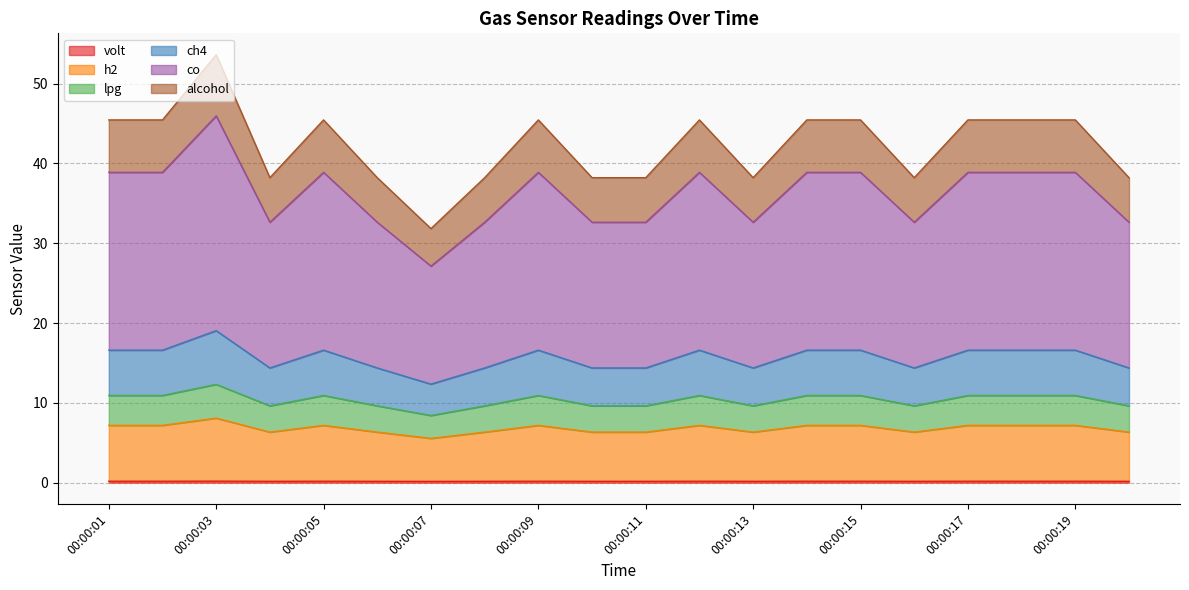

What are all the series names shown in the legend?

volt, h2, lpg, ch4, co, alcohol